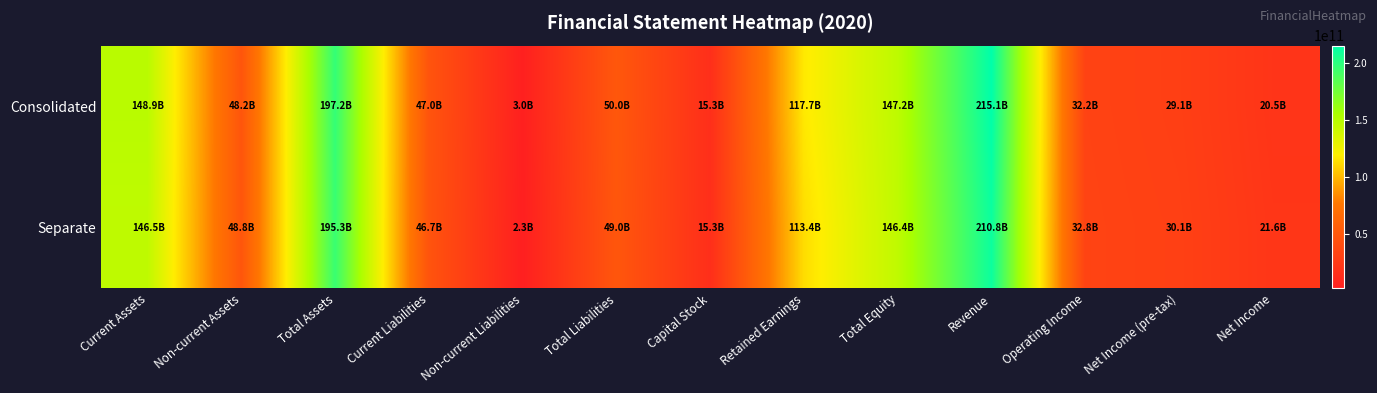

What is the spread (max minus min) of values at Non-current Assets?

549500315